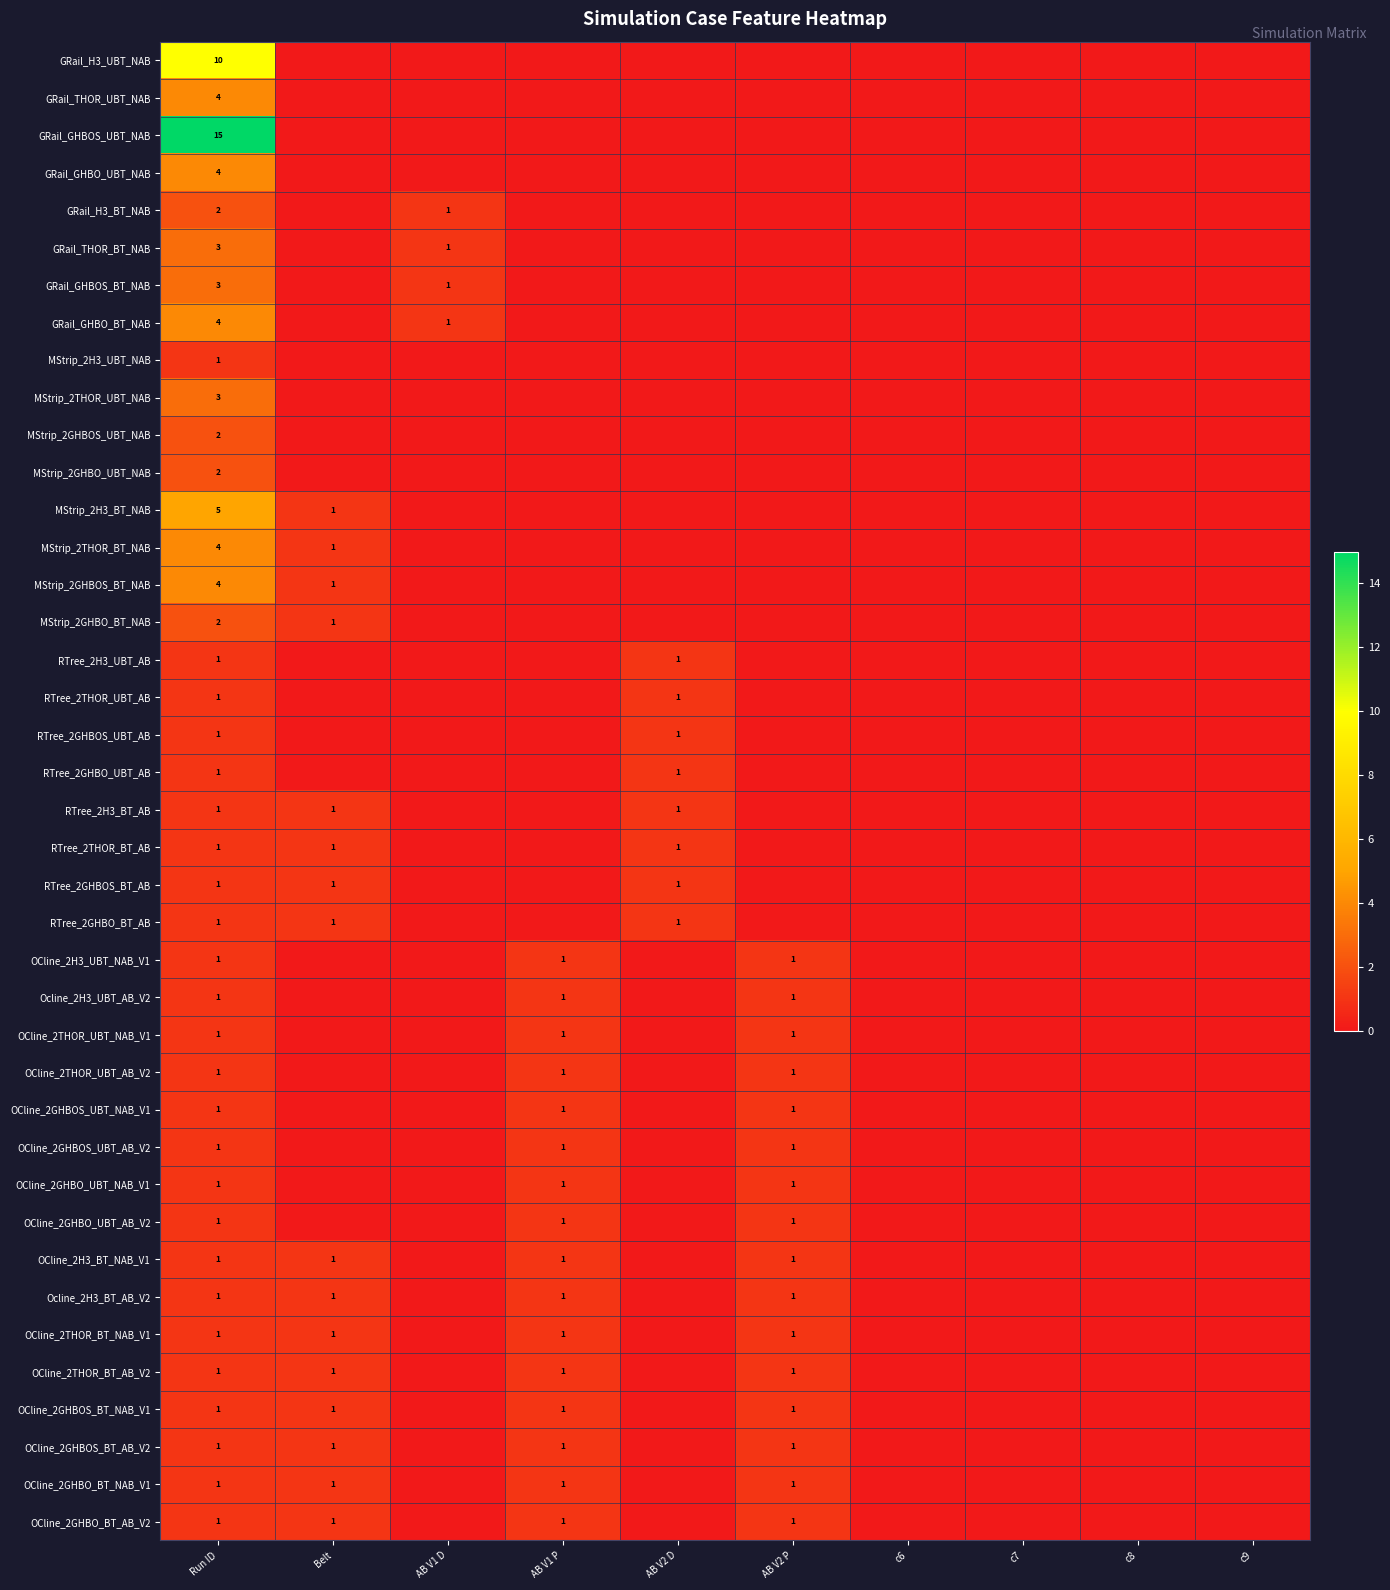

Between AB V2 D and c6, which is larger?

AB V2 D